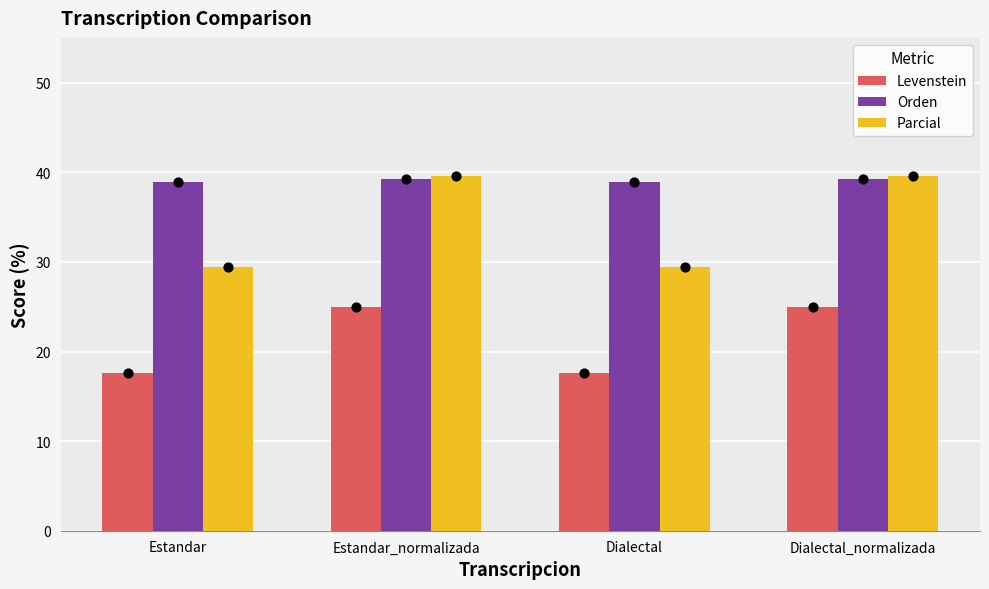

Is the value of Orden at Dialectal greater than the value of Parcial at Estandar?

Yes